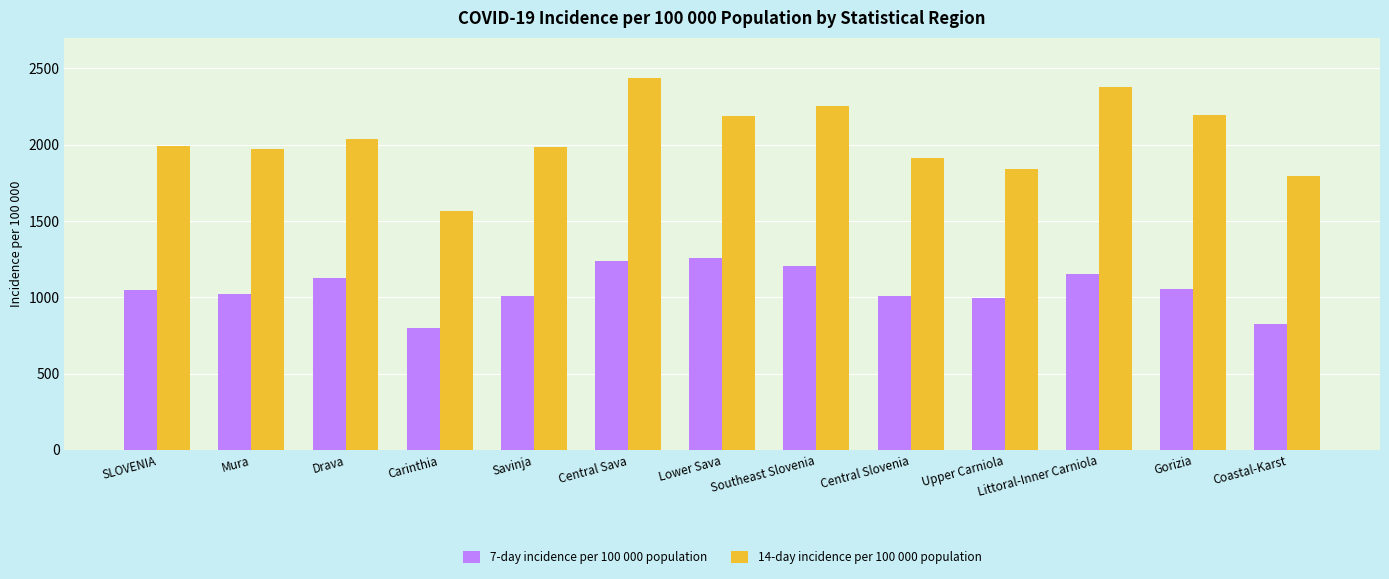

At which category does the chart reach its peak across all series?

Central Sava